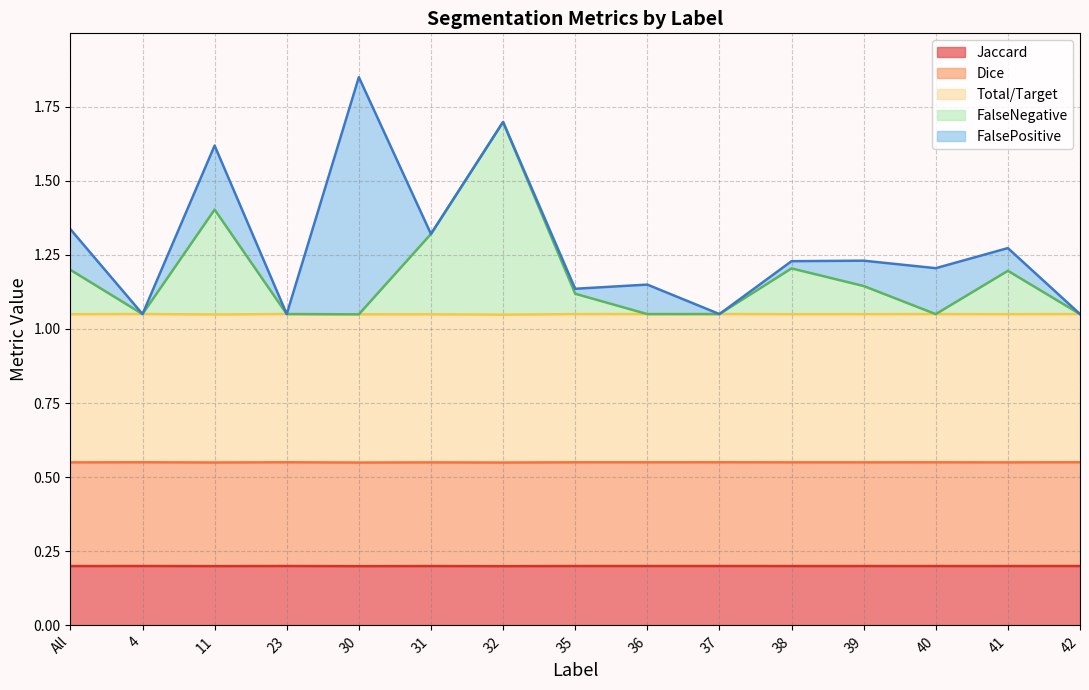

What is the lowest value of the Jaccard series?

0.2